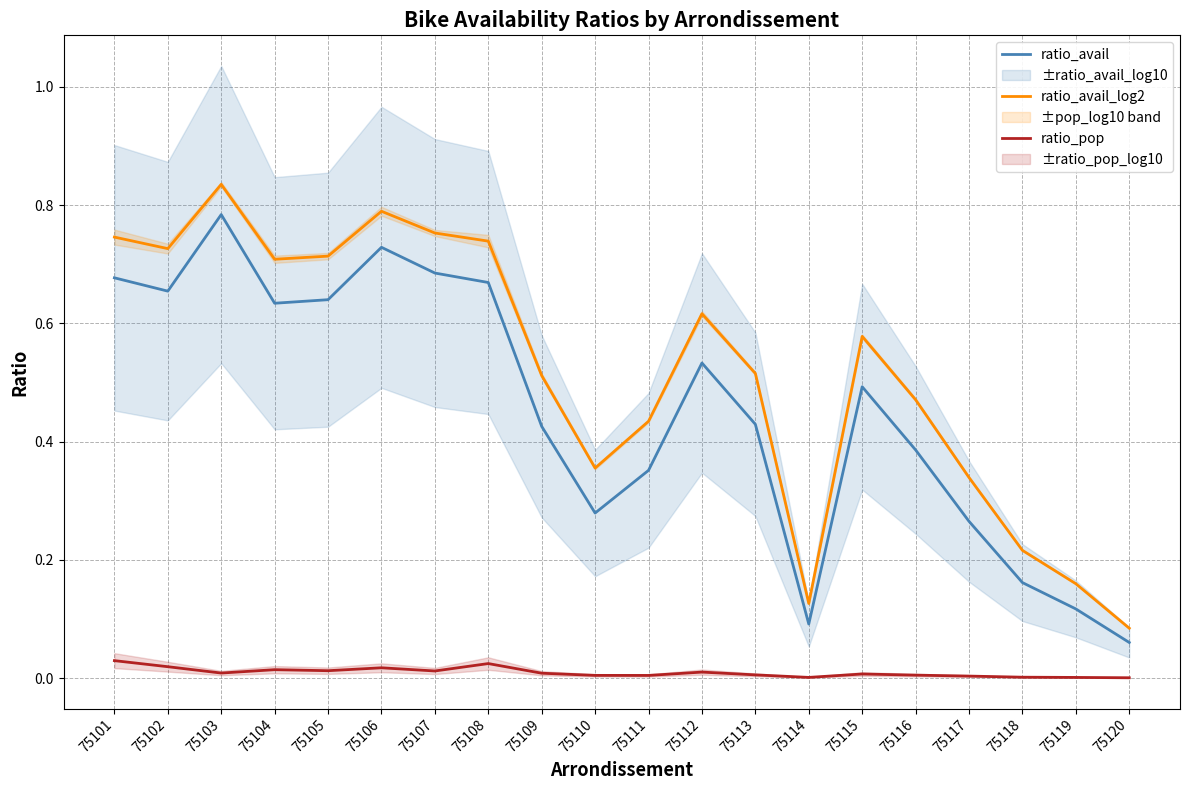

True or false: ratio_pop and ratio_avail_log2 cross at least once.

False